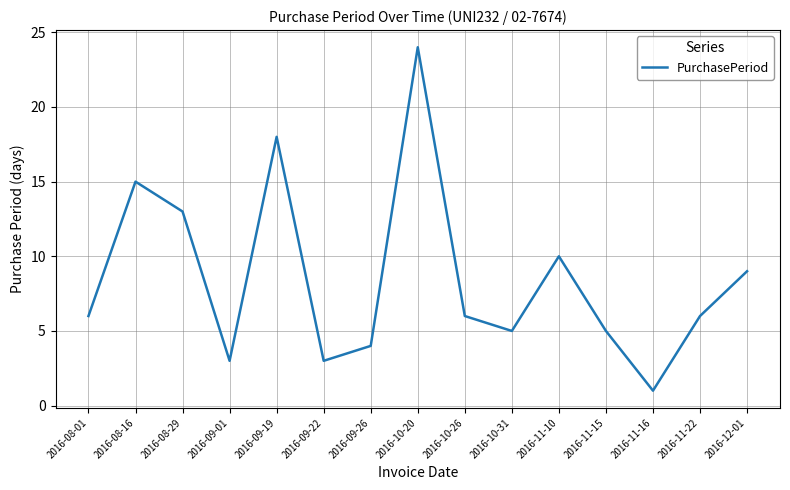

How many lines are shown in the chart?

1